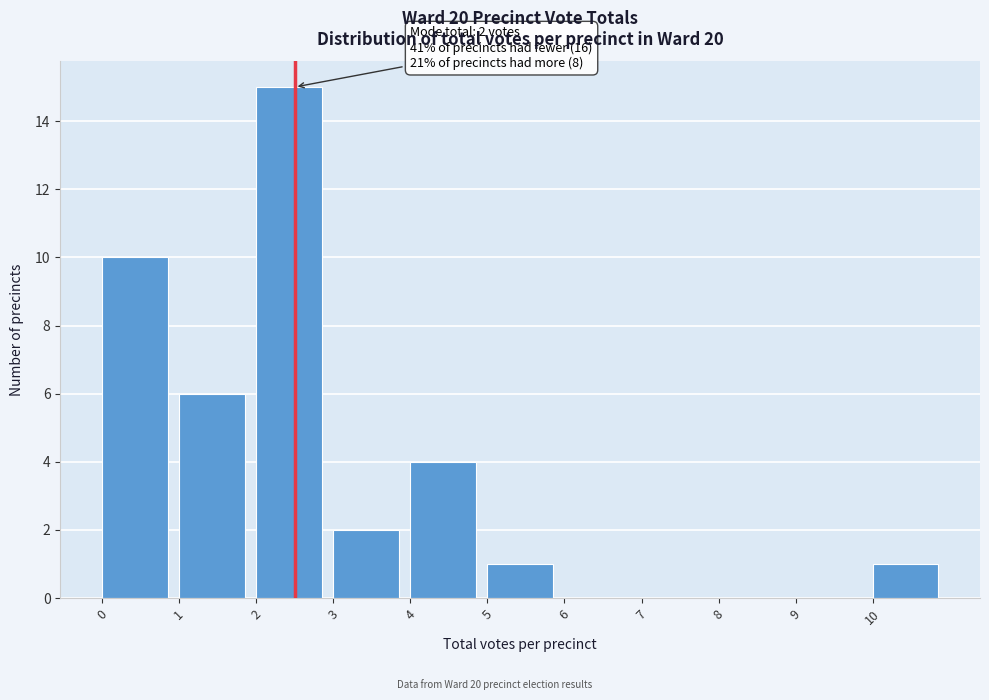

Which range on the x-axis has the tallest bar?

2 to 3